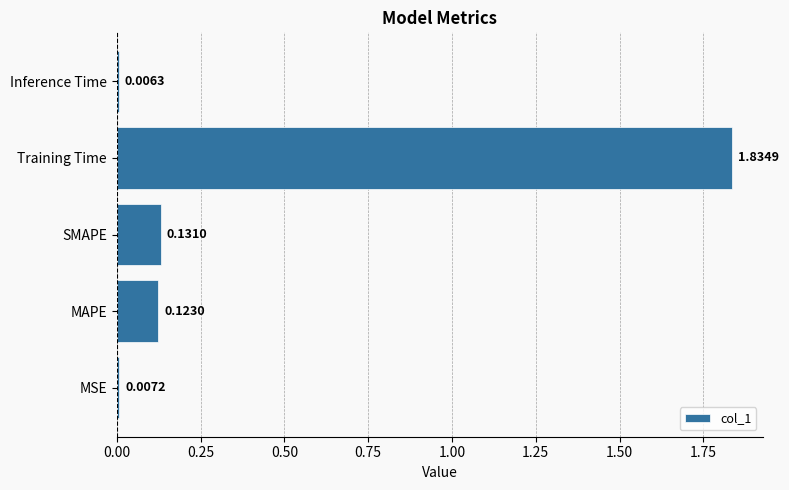

Does the chart contain stacked bars?

No